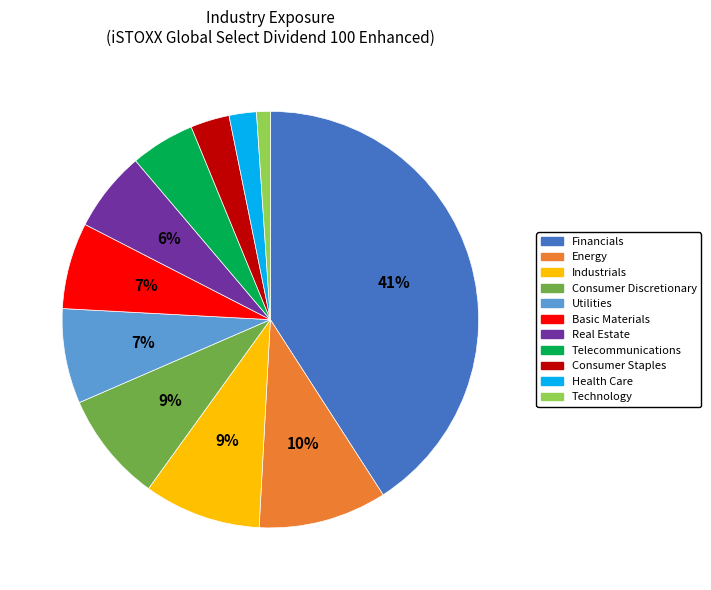

To the nearest percent, what is the difference between the Health Care and Telecommunications slice percentages?

3%